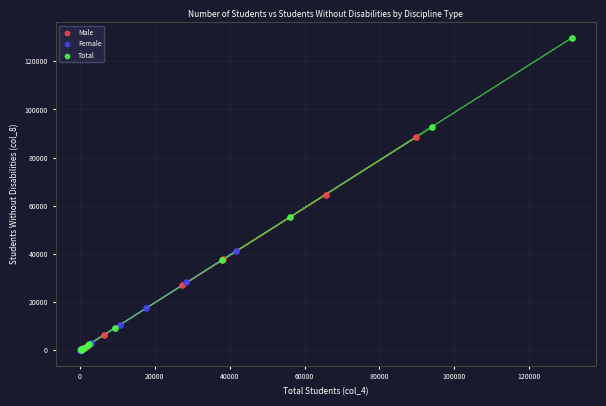

Which series has the widest spread of Y values?

Total